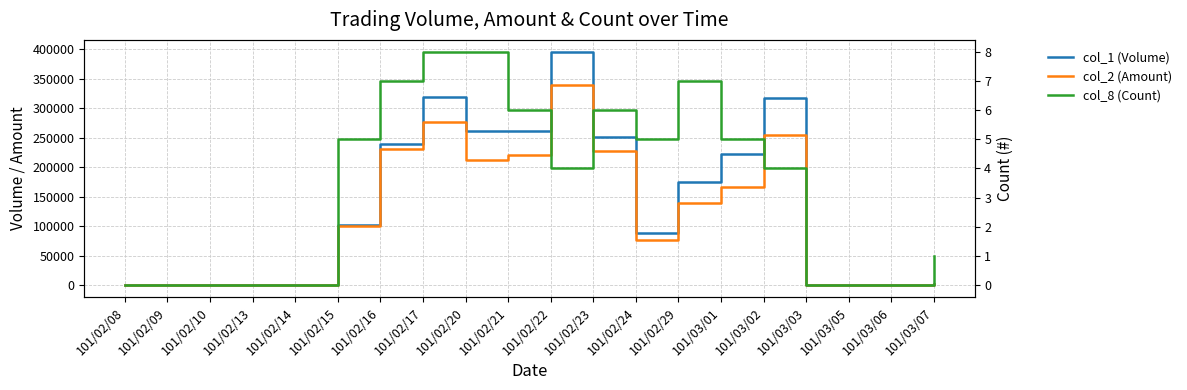

True or false: col_2 (Amount) and col_8 (Count) cross at least once.

False